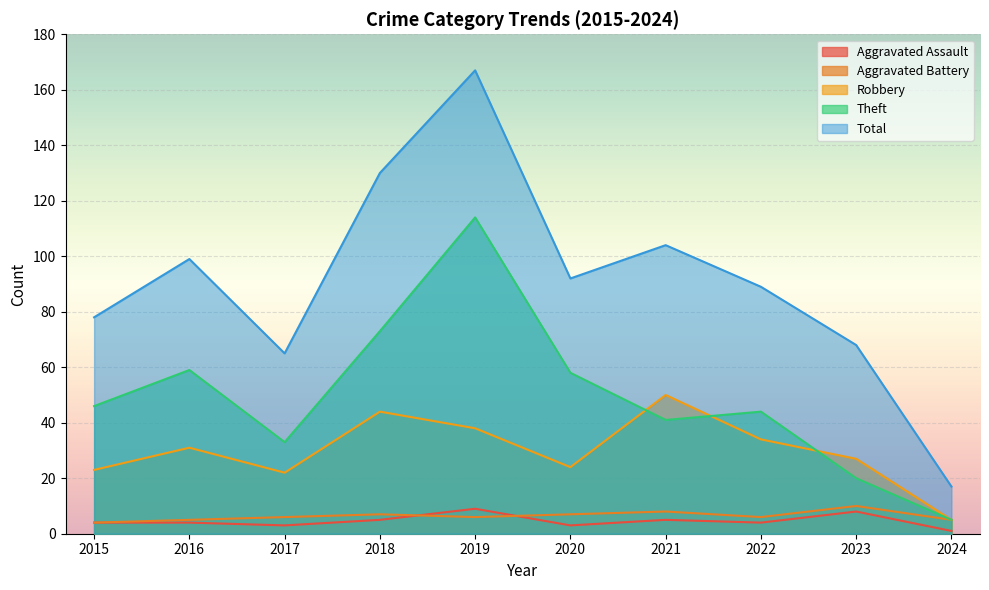

The Aggravated Assault series shows 15 at 2019. True or false?

False